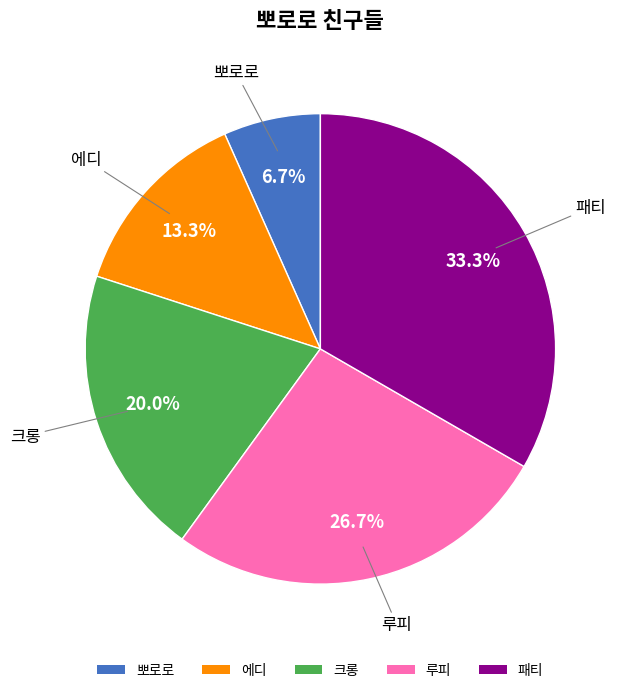

Does 크롱 account for over 50% of the chart?

No